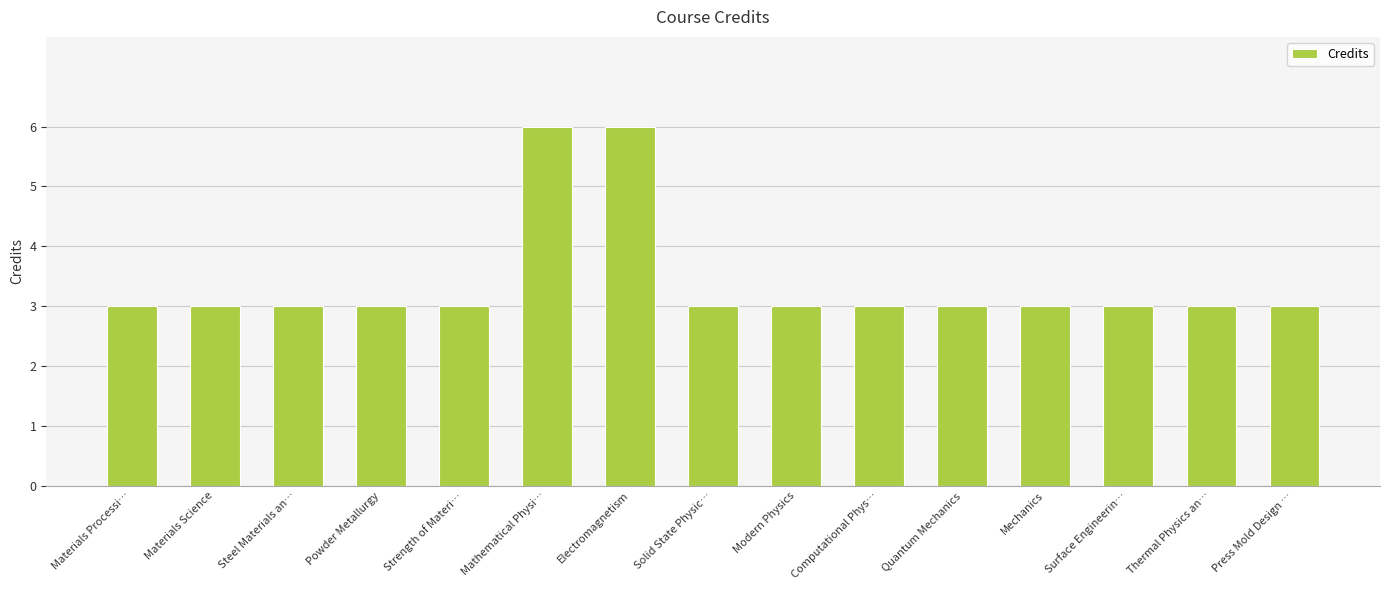

Reading right to left, list all the values displayed in this chart.

Press Mold Design …=3	Thermal Physics an…=3	Surface Engineerin…=3	Mechanics=3	Quantum Mechanics=3	Computational Phys…=3	Modern Physics=3	Solid State Physic…=3	Electromagnetism=6	Mathematical Physi…=6	Strength of Materi…=3	Powder Metallurgy=3	Steel Materials an…=3	Materials Science=3	Materials Processi…=3